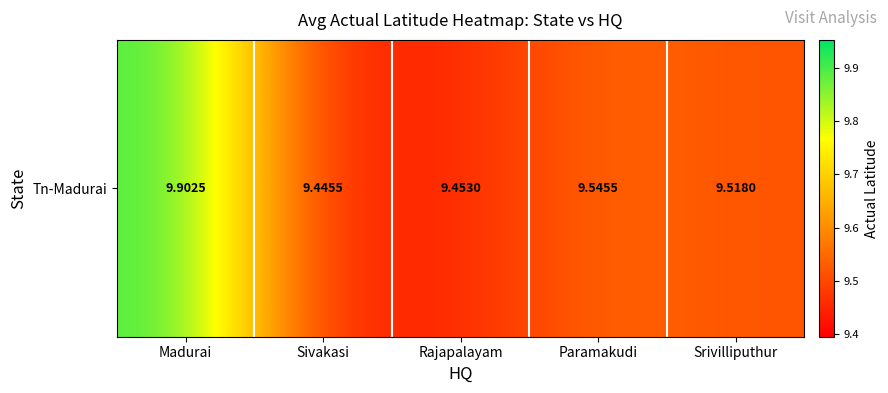

What is the approximate value at Madurai?

9.9